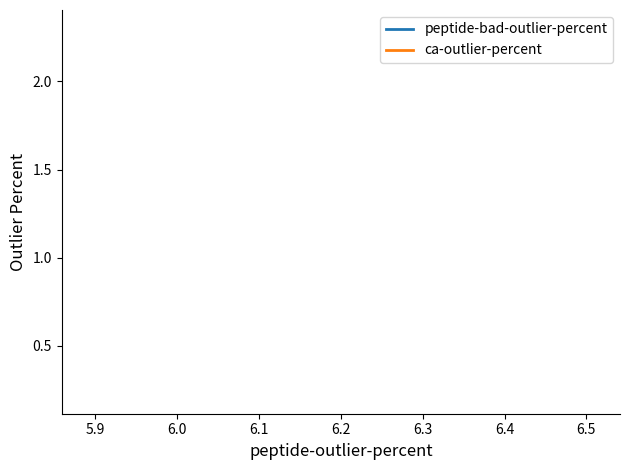

Rank the series by their average value, from lowest to highest.

ca-outlier-percent, peptide-bad-outlier-percent